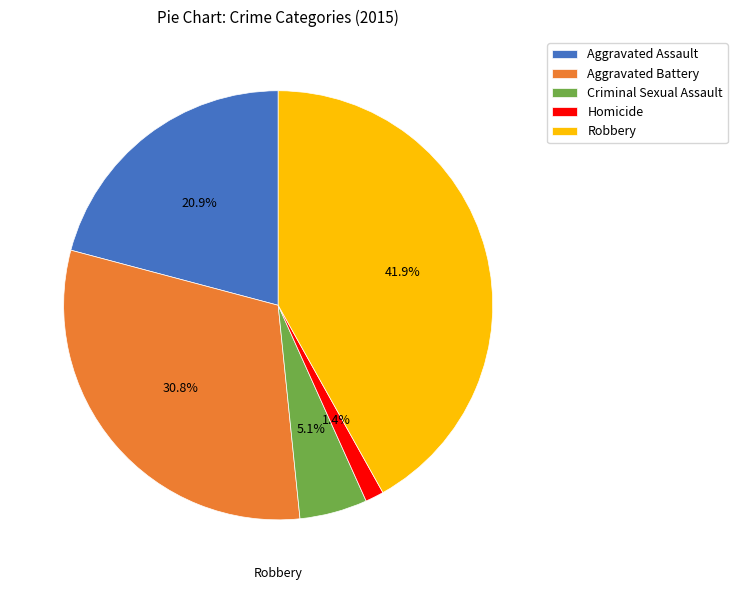

What percentage is the Aggravated Battery slice, to the nearest percent?

31%